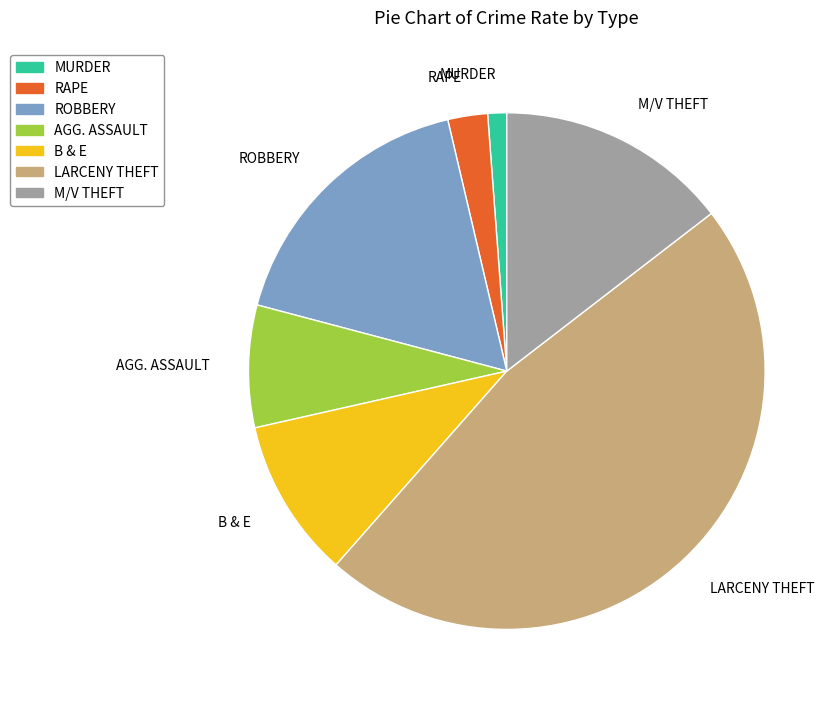

Is there a majority slice in this chart?

No